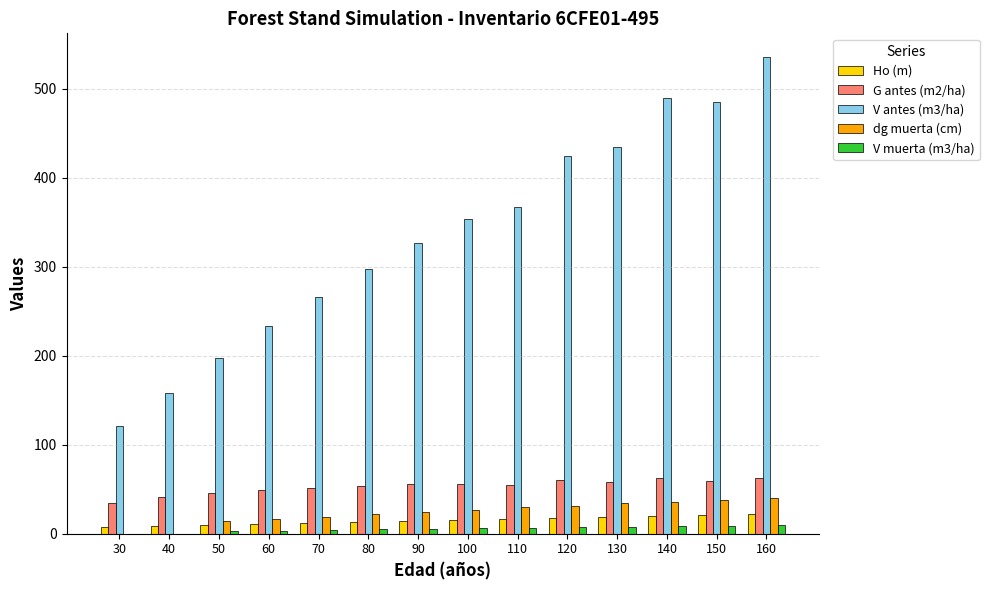

True or false: G antes (m2/ha) has a value of 98.0 at 120.

False